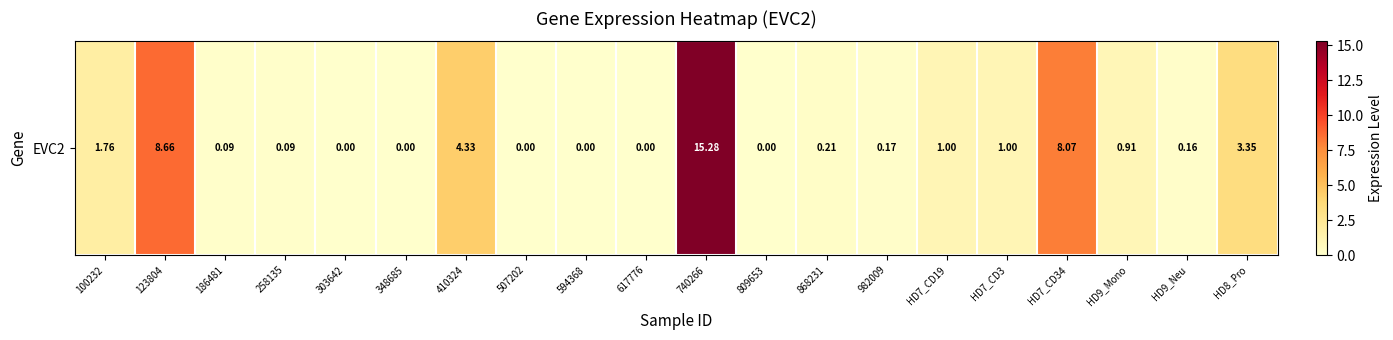

Reading right to left, list all the values displayed in this chart.

3.4	0.2	0.9	8.1	1.0	1.0	0.2	0.2	0.0	15.3	0.0	0.0	0.0	4.3	0.0	0.0	0.1	0.1	8.7	1.8